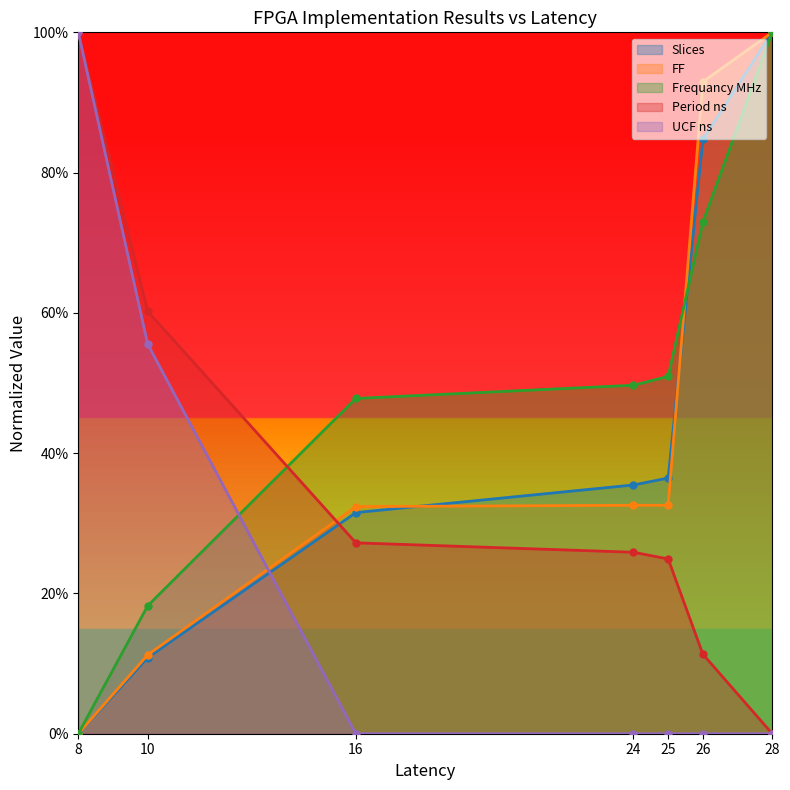

At which category is the sum across all series the highest?

28